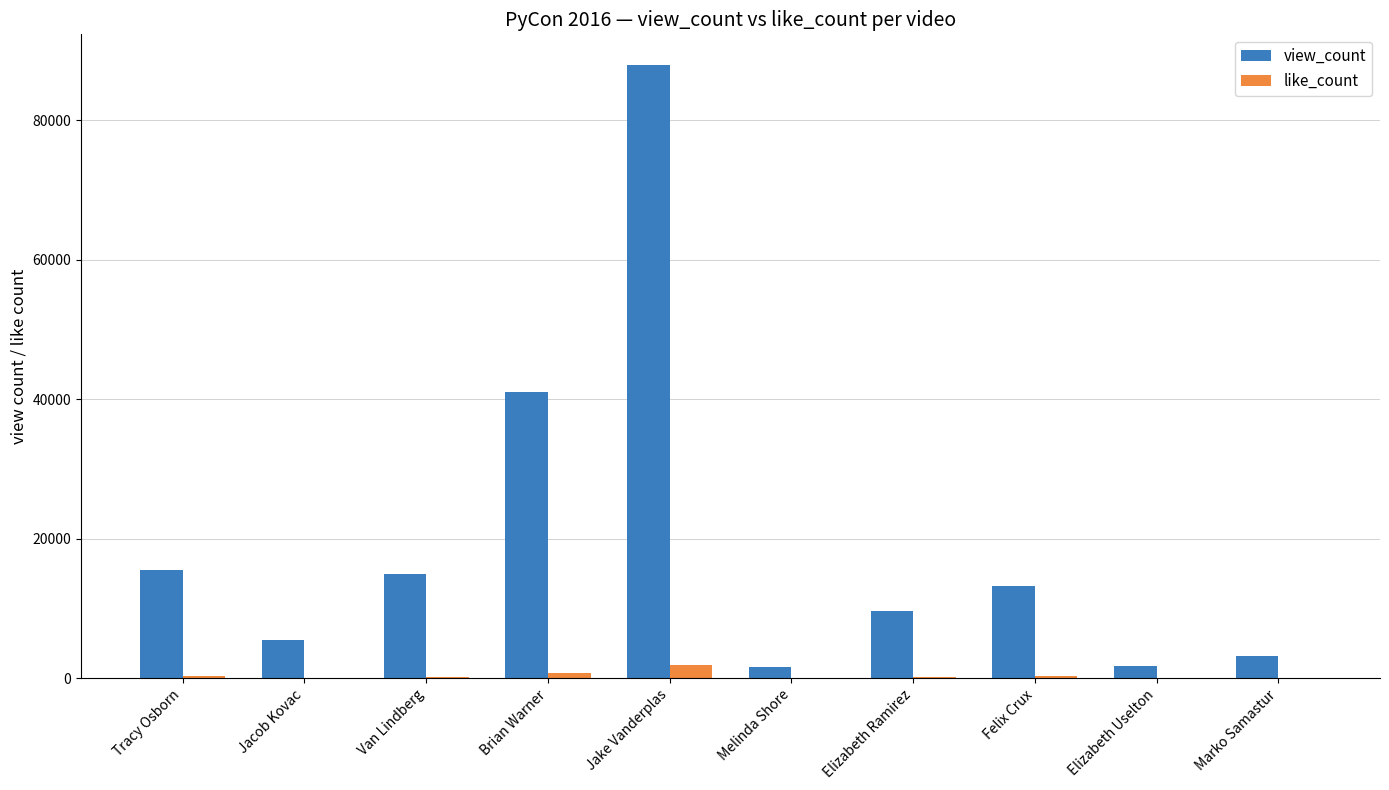

How many distinct data groups are displayed?

2